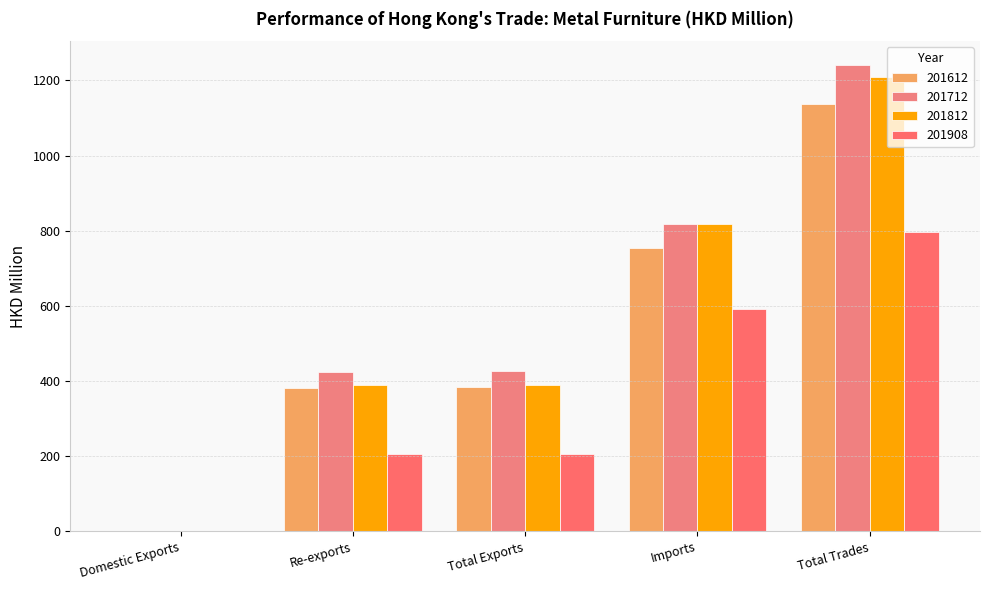

What are all the series names shown in the legend?

201612, 201712, 201812, 201908